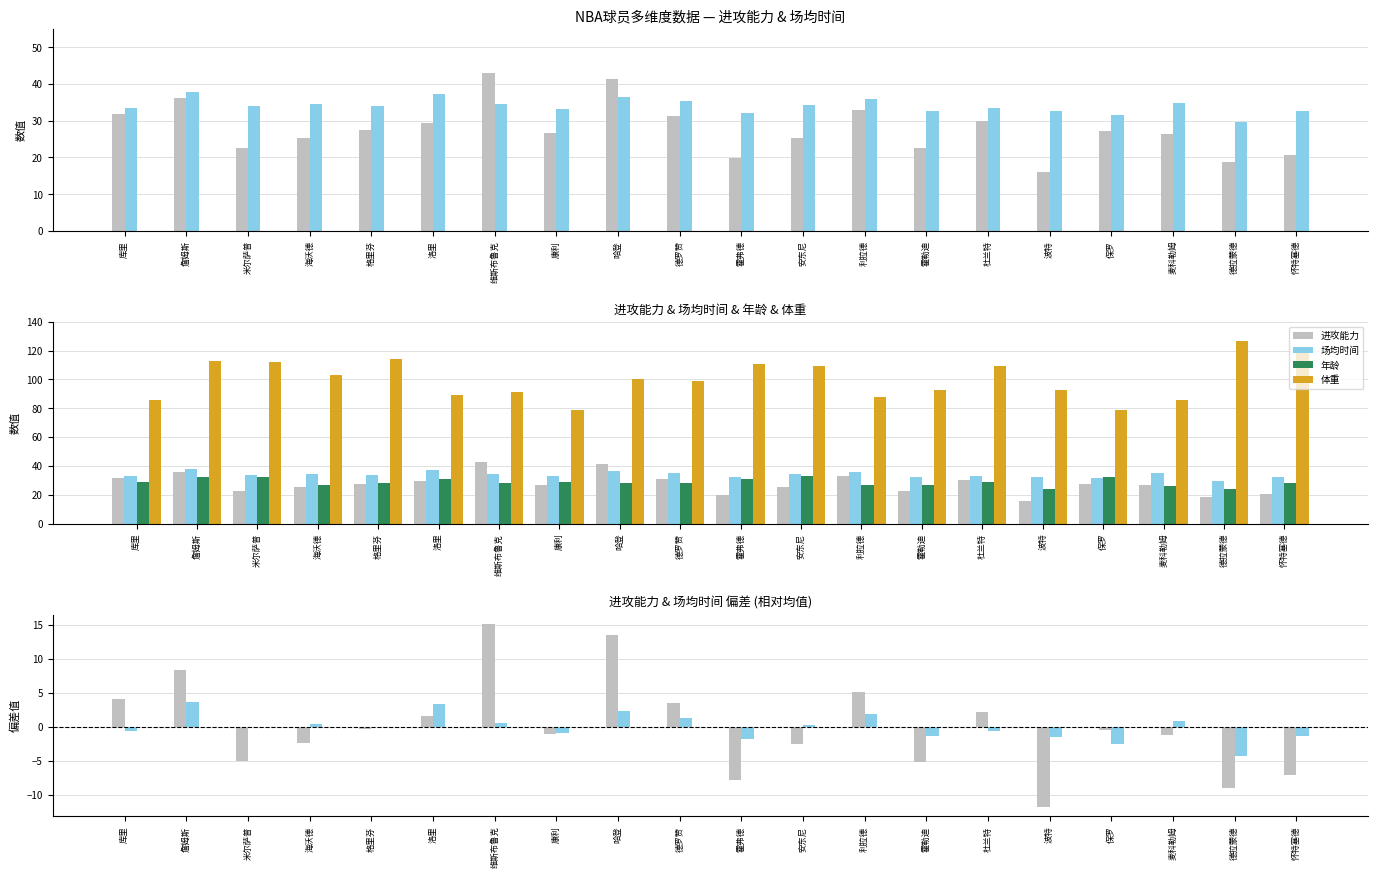

Which series has the largest total across all categories?

体重